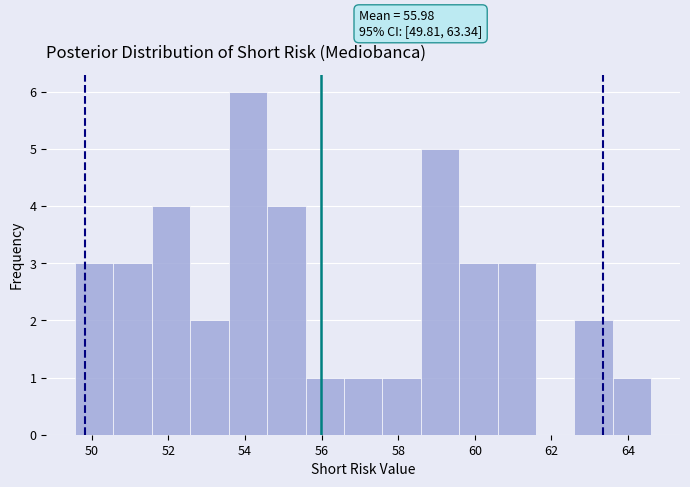

Over which range of the x-axis is the bar tallest?

53.6 to 54.6